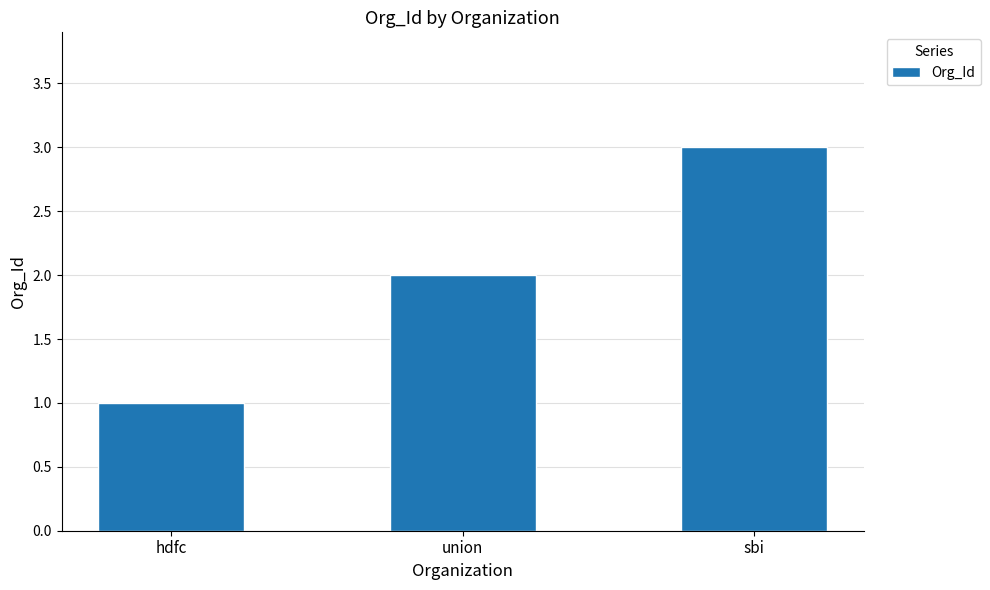

What is the label of the 3rd bar from the left?

sbi